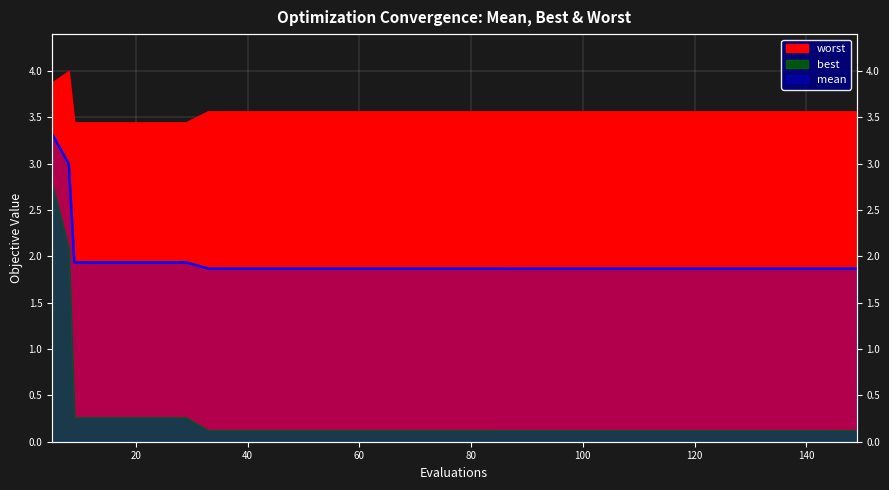

What is the minimum value for worst?

3.4